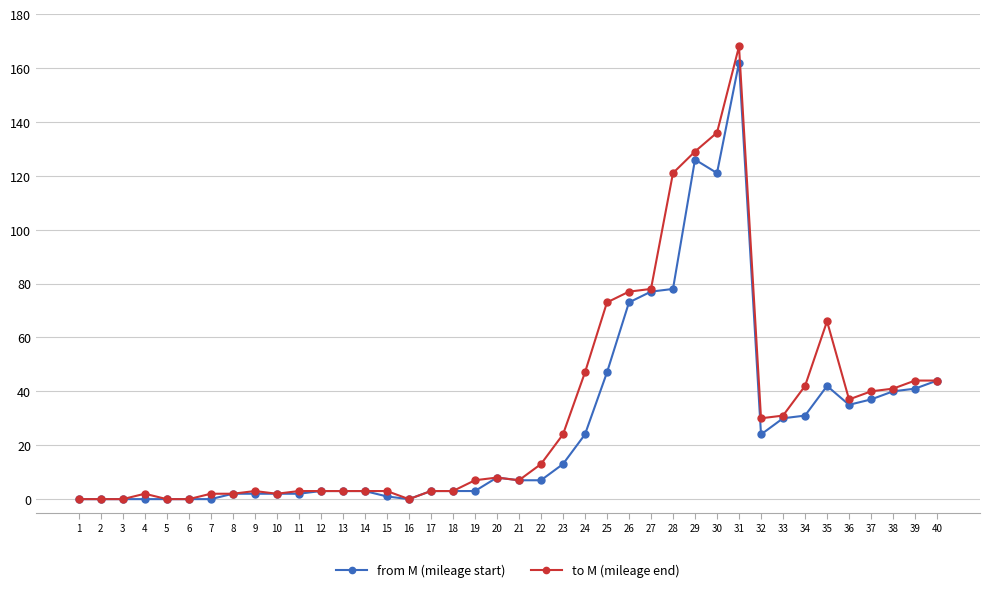

Between 17 and 31, which series saw the biggest shift?

to M (mileage end)